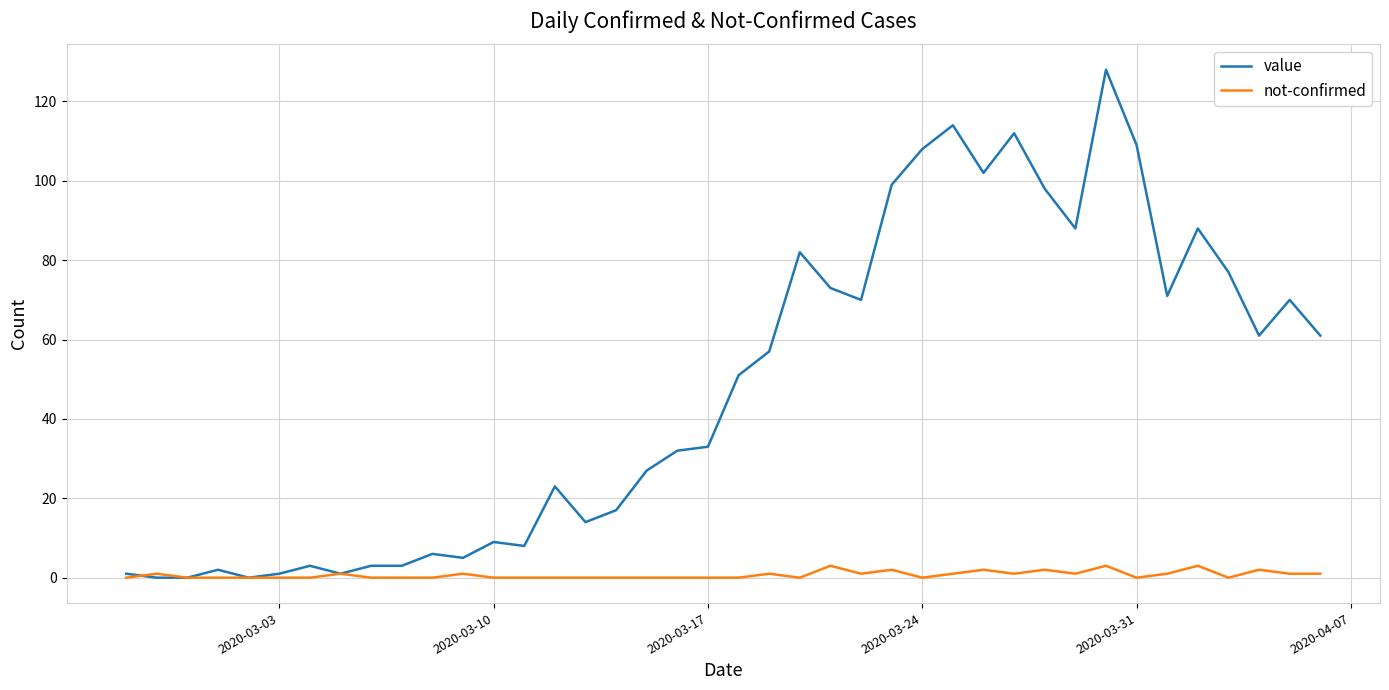

Which series has the largest total across all categories?

value